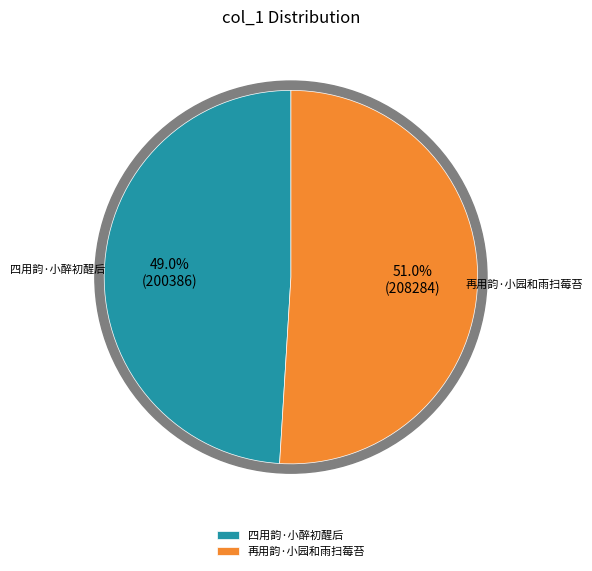

To the nearest percent, what percentage of the pie is 再用韵·小园和雨扫莓苔?

51%